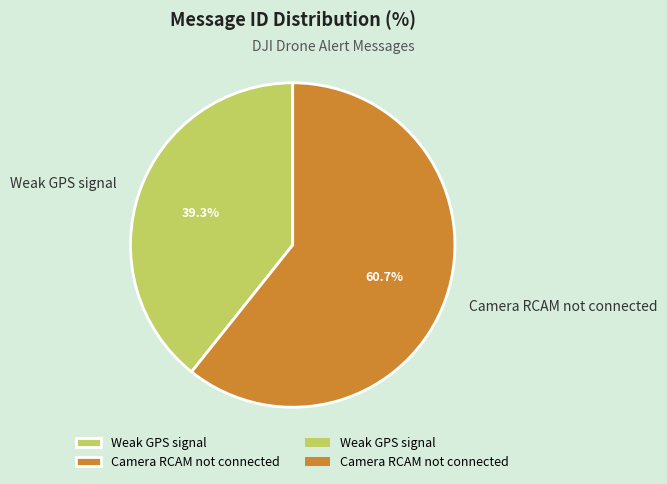

To the nearest percent, what percentage of the pie is Camera RCAM not connected?

61%